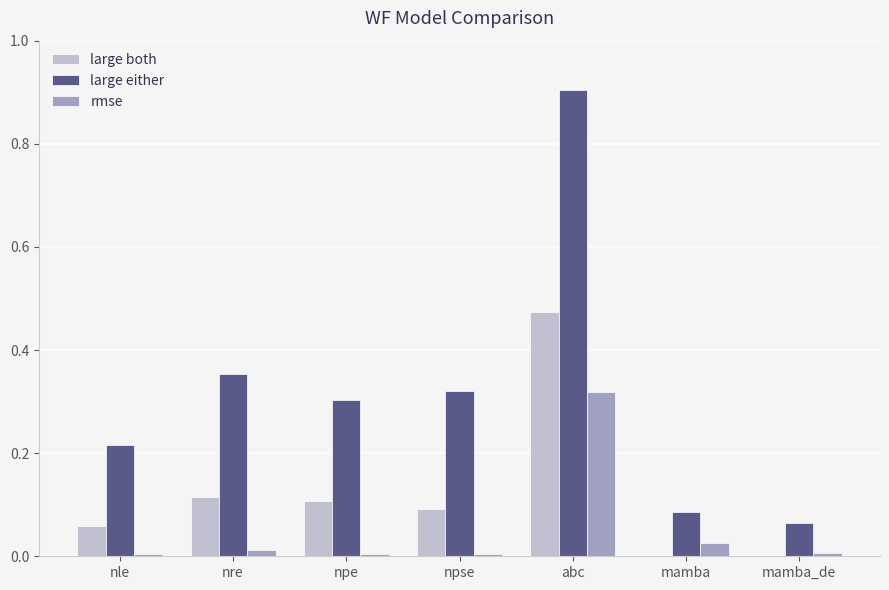

What are all the series names shown in the legend?

large both, large either, rmse